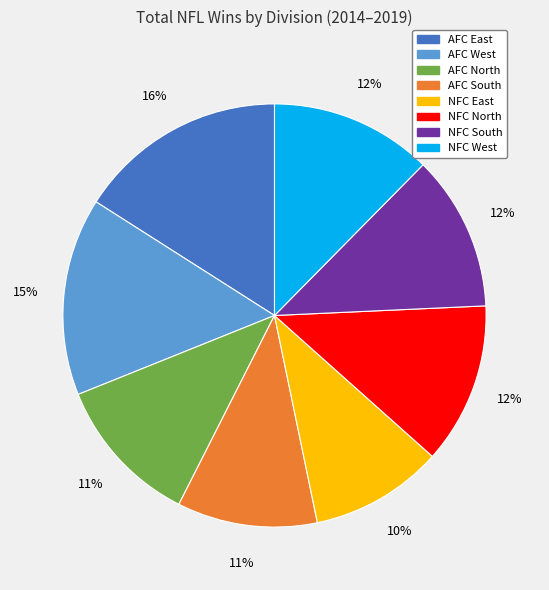

Count the number of slices in the pie.

8